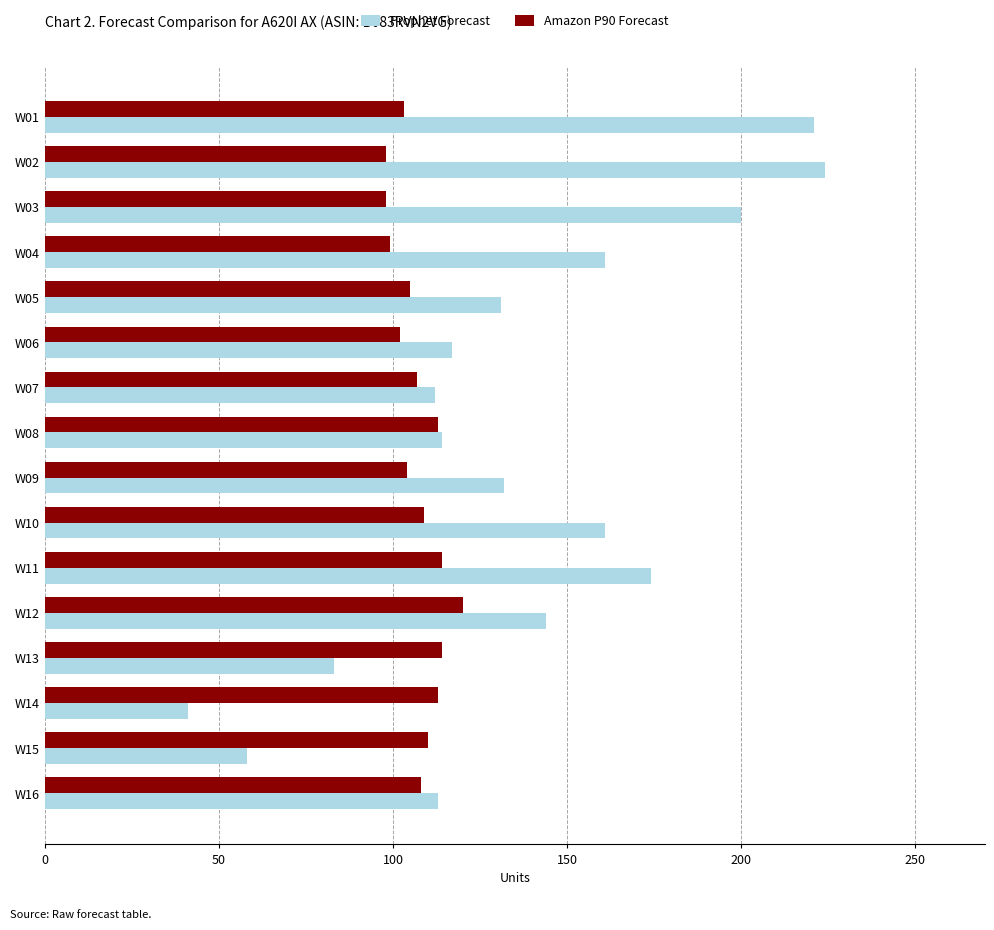

Which series has the largest range (max minus min)?

Prophet Forecast